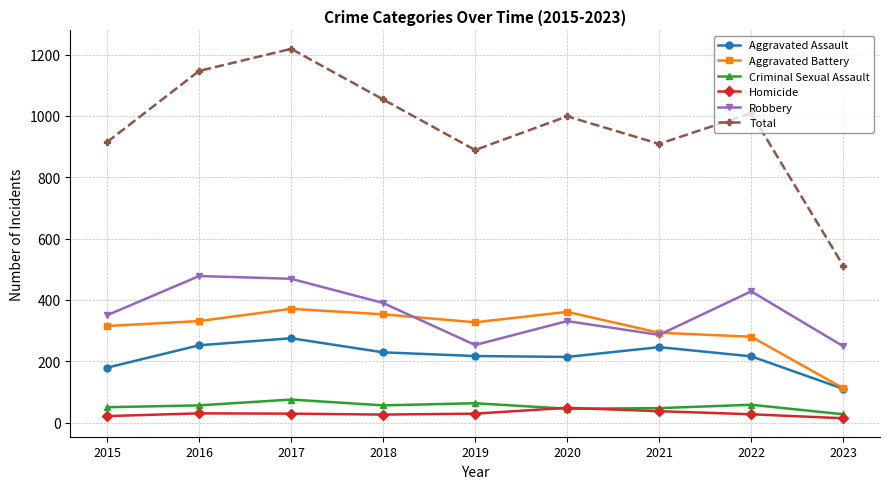

Where is Total nearest to the value 865?

2019